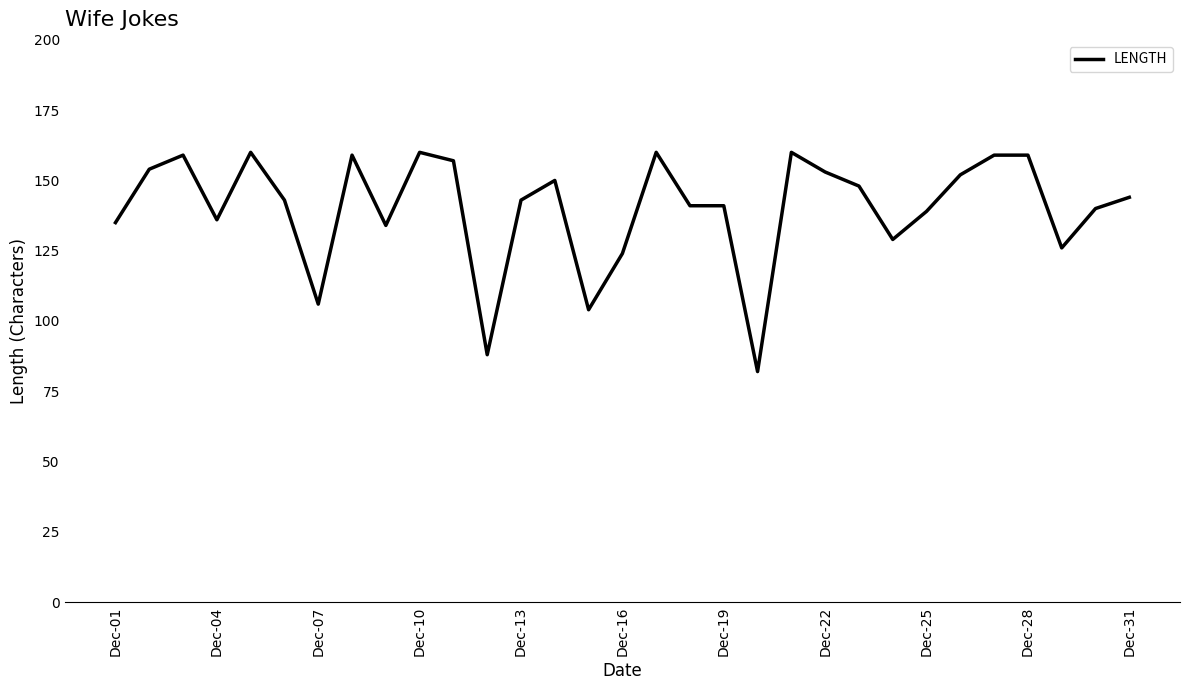

What is the greatest value displayed?

160